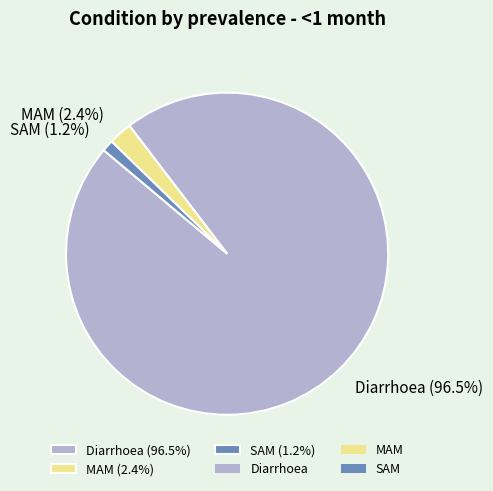

Between Diarrhoea and MAM, which is larger?

Diarrhoea